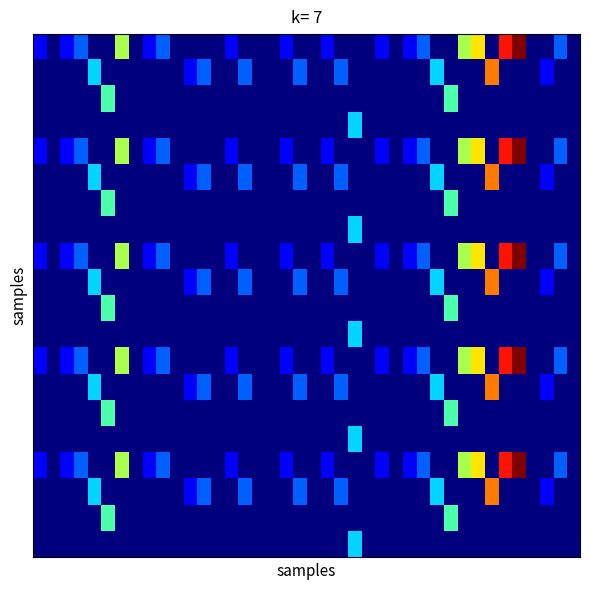

Reading left to right, list all the values displayed in this chart.

row_0: 0=1	1=0	2=1	3=2	4=0	5=0	6=5	7=0	8=1	9=2	10=0	11=0	12=0	13=0	14=1	15=0	16=0	17=0	18=1	19=0	20=0	21=1	22=0	23=0	24=0	25=1	26=0	27=1	28=2	29=0	30=0	31=5	32=6	33=0	34=8	35=9	36=0	37=0	38=2	39=0
row_1: 0=0	1=0	2=0	3=0	4=3	5=0	6=0	7=0	8=0	9=0	10=0	11=1	12=2	13=0	14=0	15=2	16=0	17=0	18=0	19=2	20=0	21=0	22=2	23=0	24=0	25=0	26=0	27=0	28=0	29=3	30=0	31=0	32=0	33=7	34=0	35=0	36=0	37=1	38=0	39=0
row_2: 0=0	1=0	2=0	3=0	4=0	5=4	6=0	7=0	8=0	9=0	10=0	11=0	12=0	13=0	14=0	15=0	16=0	17=0	18=0	19=0	20=0	21=0	22=0	23=0	24=0	25=0	26=0	27=0	28=0	29=0	30=4	31=0	32=0	33=0	34=0	35=0	36=0	37=0	38=0	39=0
row_3: 0=0	1=0	2=0	3=0	4=0	5=0	6=0	7=0	8=0	9=0	10=0	11=0	12=0	13=0	14=0	15=0	16=0	17=0	18=0	19=0	20=0	21=0	22=0	23=3	24=0	25=0	26=0	27=0	28=0	29=0	30=0	31=0	32=0	33=0	34=0	35=0	36=0	37=0	38=0	39=0
row_4: 0=1	1=0	2=1	3=2	4=0	5=0	6=5	7=0	8=1	9=2	10=0	11=0	12=0	13=0	14=1	15=0	16=0	17=0	18=1	19=0	20=0	21=1	22=0	23=0	24=0	25=1	26=0	27=1	28=2	29=0	30=0	31=5	32=6	33=0	34=8	35=9	36=0	37=0	38=2	39=0
row_5: 0=0	1=0	2=0	3=0	4=3	5=0	6=0	7=0	8=0	9=0	10=0	11=1	12=2	13=0	14=0	15=2	16=0	17=0	18=0	19=2	20=0	21=0	22=2	23=0	24=0	25=0	26=0	27=0	28=0	29=3	30=0	31=0	32=0	33=7	34=0	35=0	36=0	37=1	38=0	39=0
row_6: 0=0	1=0	2=0	3=0	4=0	5=4	6=0	7=0	8=0	9=0	10=0	11=0	12=0	13=0	14=0	15=0	16=0	17=0	18=0	19=0	20=0	21=0	22=0	23=0	24=0	25=0	26=0	27=0	28=0	29=0	30=4	31=0	32=0	33=0	34=0	35=0	36=0	37=0	38=0	39=0
row_7: 0=0	1=0	2=0	3=0	4=0	5=0	6=0	7=0	8=0	9=0	10=0	11=0	12=0	13=0	14=0	15=0	16=0	17=0	18=0	19=0	20=0	21=0	22=0	23=3	24=0	25=0	26=0	27=0	28=0	29=0	30=0	31=0	32=0	33=0	34=0	35=0	36=0	37=0	38=0	39=0
row_8: 0=1	1=0	2=1	3=2	4=0	5=0	6=5	7=0	8=1	9=2	10=0	11=0	12=0	13=0	14=1	15=0	16=0	17=0	18=1	19=0	20=0	21=1	22=0	23=0	24=0	25=1	26=0	27=1	28=2	29=0	30=0	31=5	32=6	33=0	34=8	35=9	36=0	37=0	38=2	39=0
row_9: 0=0	1=0	2=0	3=0	4=3	5=0	6=0	7=0	8=0	9=0	10=0	11=1	12=2	13=0	14=0	15=2	16=0	17=0	18=0	19=2	20=0	21=0	22=2	23=0	24=0	25=0	26=0	27=0	28=0	29=3	30=0	31=0	32=0	33=7	34=0	35=0	36=0	37=1	38=0	39=0
row_10: 0=0	1=0	2=0	3=0	4=0	5=4	6=0	7=0	8=0	9=0	10=0	11=0	12=0	13=0	14=0	15=0	16=0	17=0	18=0	19=0	20=0	21=0	22=0	23=0	24=0	25=0	26=0	27=0	28=0	29=0	30=4	31=0	32=0	33=0	34=0	35=0	36=0	37=0	38=0	39=0
row_11: 0=0	1=0	2=0	3=0	4=0	5=0	6=0	7=0	8=0	9=0	10=0	11=0	12=0	13=0	14=0	15=0	16=0	17=0	18=0	19=0	20=0	21=0	22=0	23=3	24=0	25=0	26=0	27=0	28=0	29=0	30=0	31=0	32=0	33=0	34=0	35=0	36=0	37=0	38=0	39=0
row_12: 0=1	1=0	2=1	3=2	4=0	5=0	6=5	7=0	8=1	9=2	10=0	11=0	12=0	13=0	14=1	15=0	16=0	17=0	18=1	19=0	20=0	21=1	22=0	23=0	24=0	25=1	26=0	27=1	28=2	29=0	30=0	31=5	32=6	33=0	34=8	35=9	36=0	37=0	38=2	39=0
row_13: 0=0	1=0	2=0	3=0	4=3	5=0	6=0	7=0	8=0	9=0	10=0	11=1	12=2	13=0	14=0	15=2	16=0	17=0	18=0	19=2	20=0	21=0	22=2	23=0	24=0	25=0	26=0	27=0	28=0	29=3	30=0	31=0	32=0	33=7	34=0	35=0	36=0	37=1	38=0	39=0
row_14: 0=0	1=0	2=0	3=0	4=0	5=4	6=0	7=0	8=0	9=0	10=0	11=0	12=0	13=0	14=0	15=0	16=0	17=0	18=0	19=0	20=0	21=0	22=0	23=0	24=0	25=0	26=0	27=0	28=0	29=0	30=4	31=0	32=0	33=0	34=0	35=0	36=0	37=0	38=0	39=0
row_15: 0=0	1=0	2=0	3=0	4=0	5=0	6=0	7=0	8=0	9=0	10=0	11=0	12=0	13=0	14=0	15=0	16=0	17=0	18=0	19=0	20=0	21=0	22=0	23=3	24=0	25=0	26=0	27=0	28=0	29=0	30=0	31=0	32=0	33=0	34=0	35=0	36=0	37=0	38=0	39=0
row_16: 0=1	1=0	2=1	3=2	4=0	5=0	6=5	7=0	8=1	9=2	10=0	11=0	12=0	13=0	14=1	15=0	16=0	17=0	18=1	19=0	20=0	21=1	22=0	23=0	24=0	25=1	26=0	27=1	28=2	29=0	30=0	31=5	32=6	33=0	34=8	35=9	36=0	37=0	38=2	39=0
row_17: 0=0	1=0	2=0	3=0	4=3	5=0	6=0	7=0	8=0	9=0	10=0	11=1	12=2	13=0	14=0	15=2	16=0	17=0	18=0	19=2	20=0	21=0	22=2	23=0	24=0	25=0	26=0	27=0	28=0	29=3	30=0	31=0	32=0	33=7	34=0	35=0	36=0	37=1	38=0	39=0
row_18: 0=0	1=0	2=0	3=0	4=0	5=4	6=0	7=0	8=0	9=0	10=0	11=0	12=0	13=0	14=0	15=0	16=0	17=0	18=0	19=0	20=0	21=0	22=0	23=0	24=0	25=0	26=0	27=0	28=0	29=0	30=4	31=0	32=0	33=0	34=0	35=0	36=0	37=0	38=0	39=0
row_19: 0=0	1=0	2=0	3=0	4=0	5=0	6=0	7=0	8=0	9=0	10=0	11=0	12=0	13=0	14=0	15=0	16=0	17=0	18=0	19=0	20=0	21=0	22=0	23=3	24=0	25=0	26=0	27=0	28=0	29=0	30=0	31=0	32=0	33=0	34=0	35=0	36=0	37=0	38=0	39=0